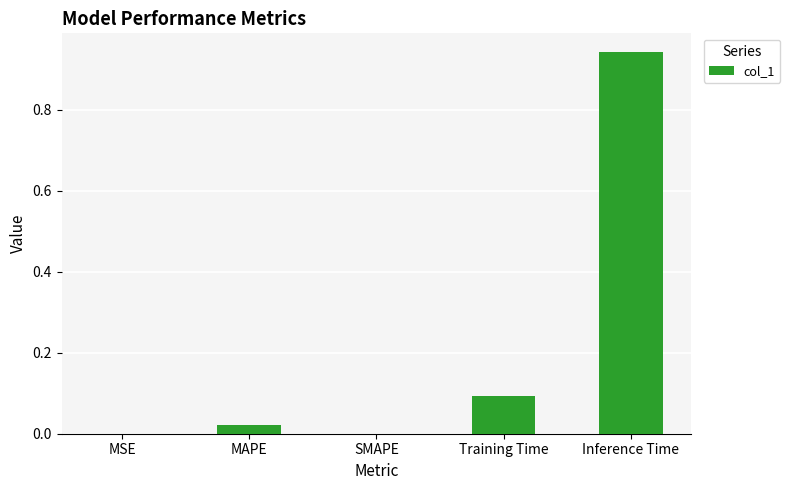

What is the sum of all values?

1.1